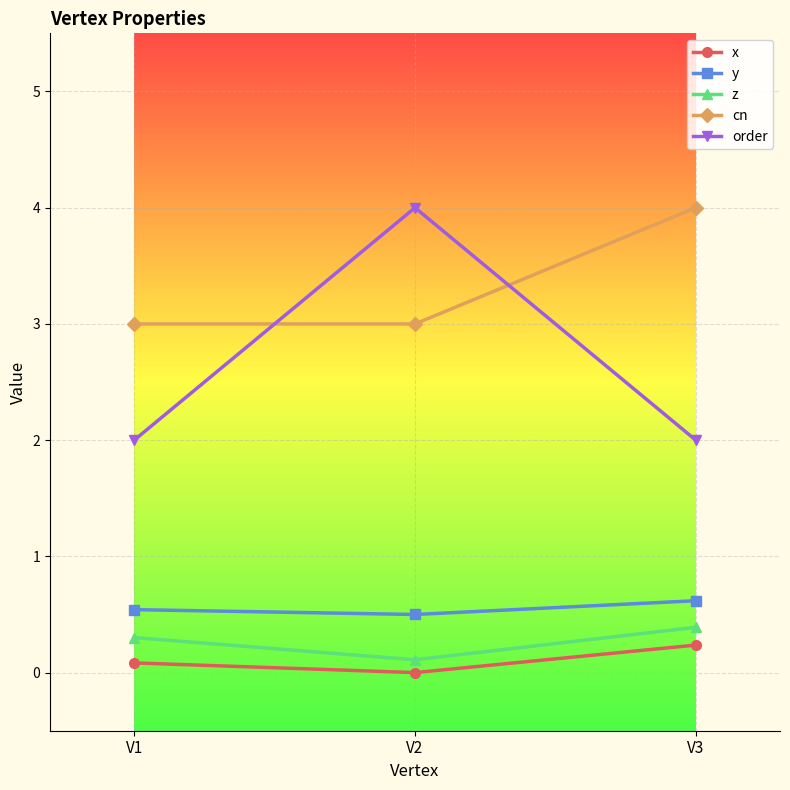

At which category is the sum across all series the highest?

V2